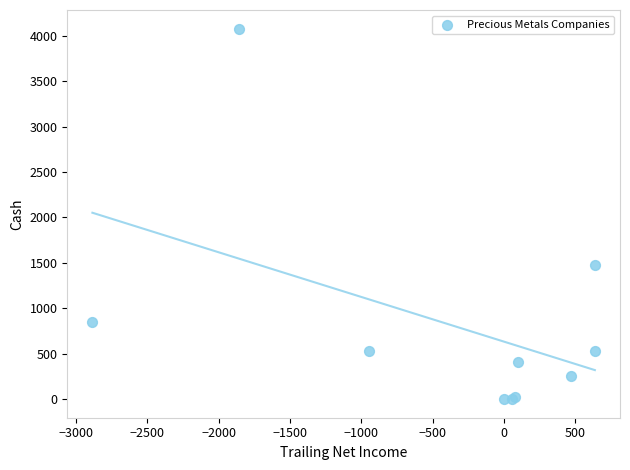

What Y value in the scatter plot is closest to 2039?

1473.1